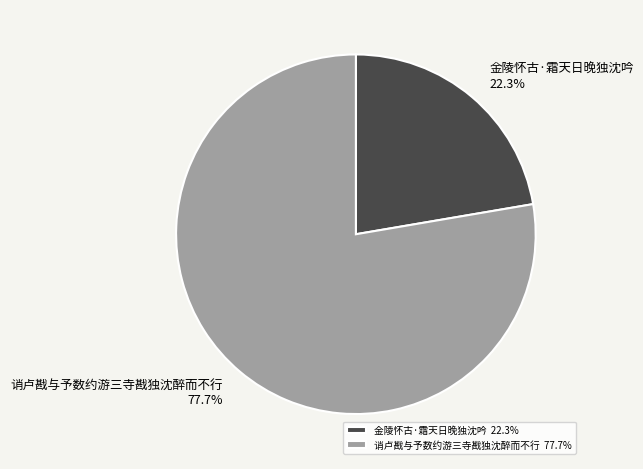

What is the smallest slice in the pie chart?

金陵怀古·霜天日晚独沈吟